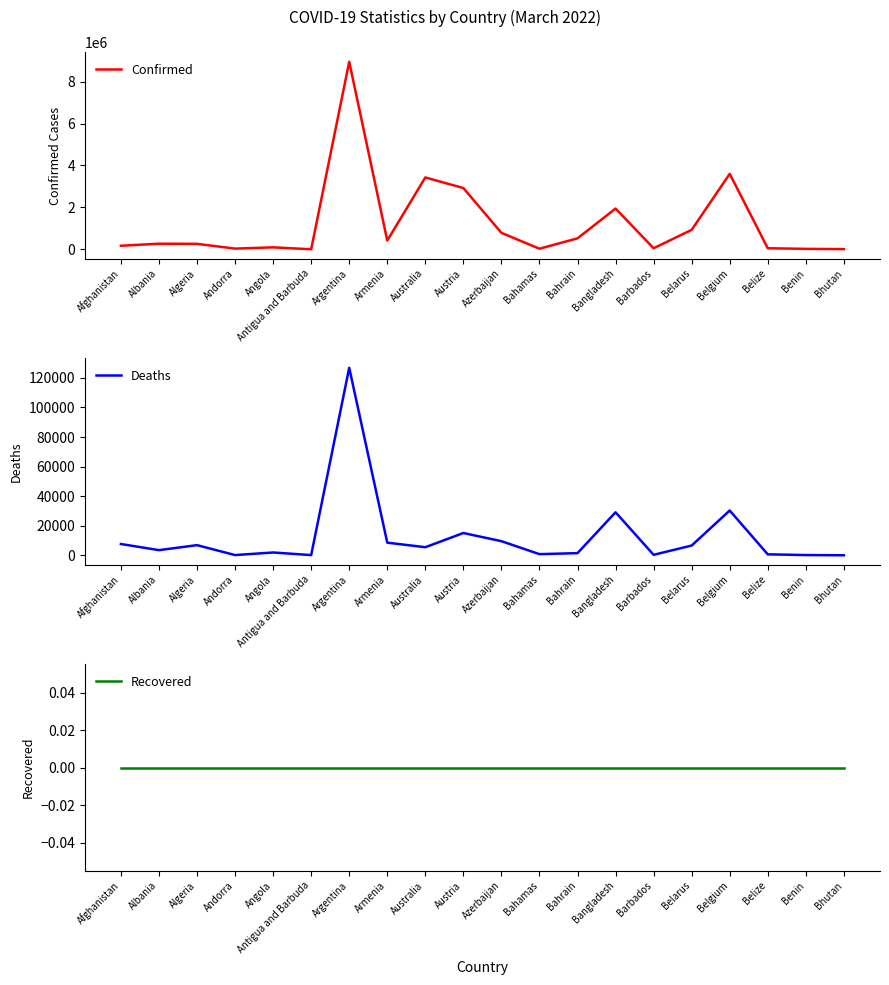

True or false: Deaths has more than 0 points higher than both neighbors.

True